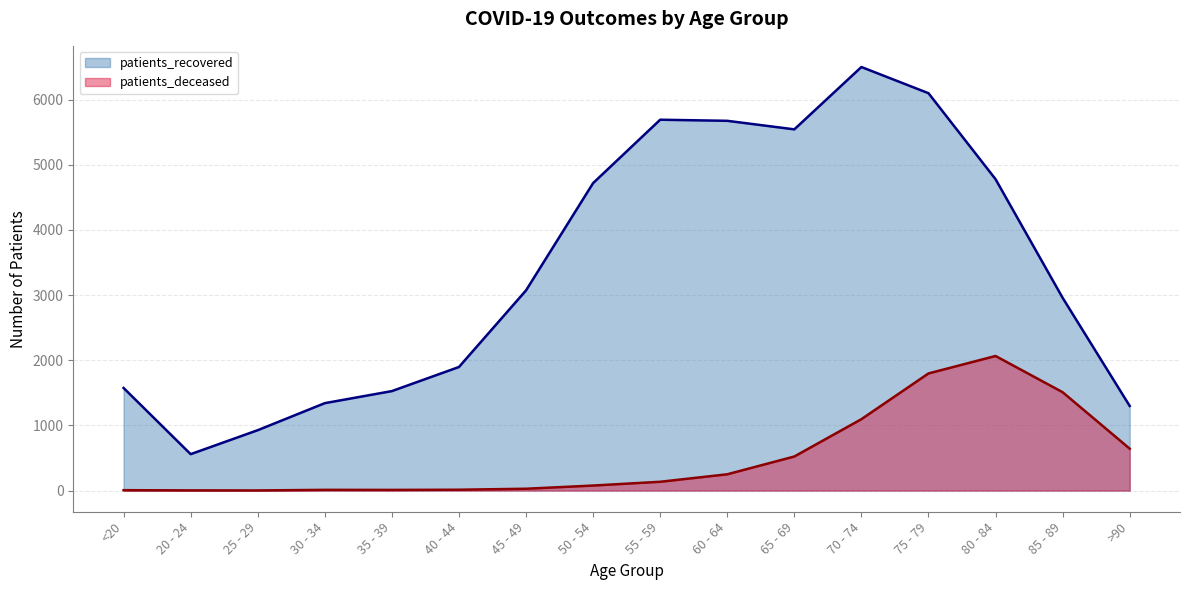

How many data points does each series have?

16